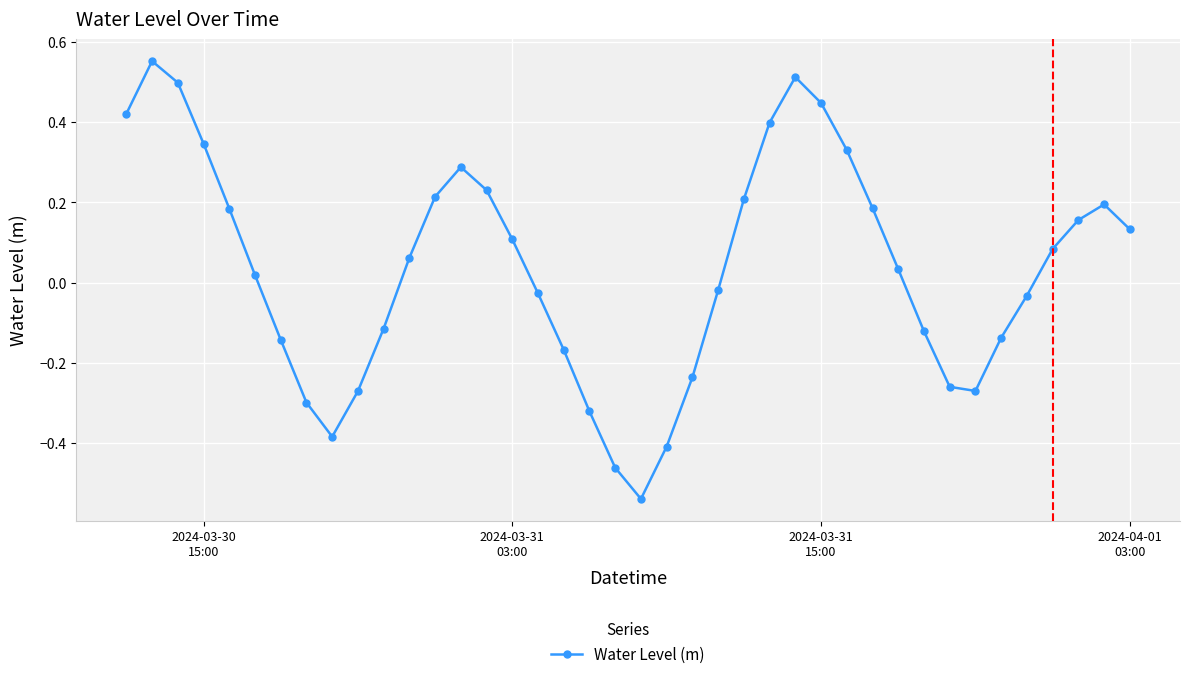

How many points are higher than both their immediate neighbors (excluding endpoints)?

4